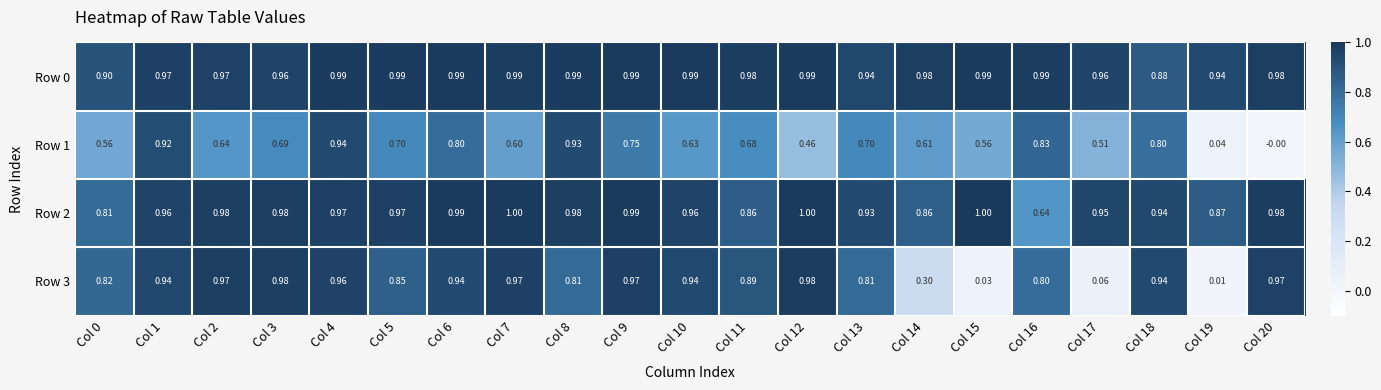

Is the value of Row 1 at Col 1 greater than the value of Row 2 at Col 16?

Yes